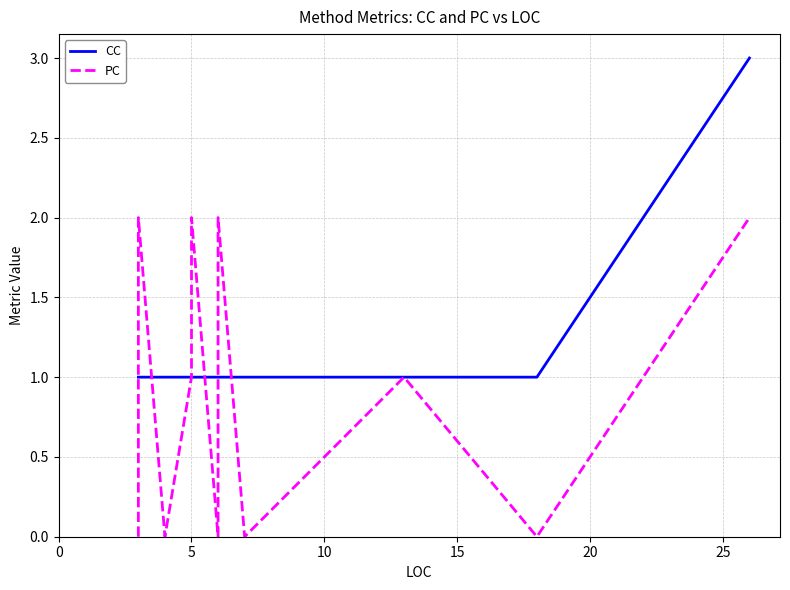

Which series ends up on top after the final intersection of CC and PC?

CC